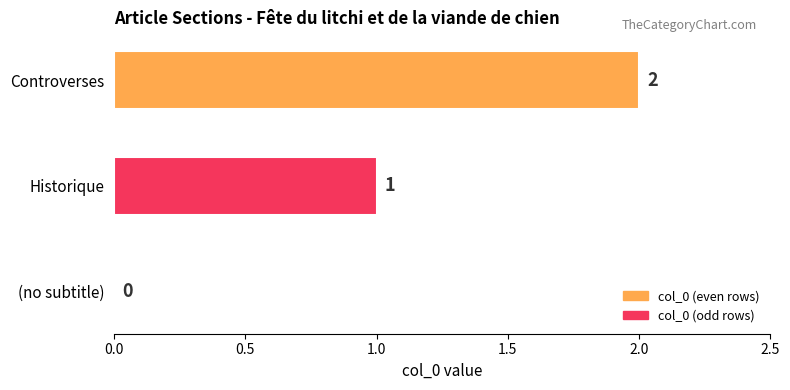

What is the change in value from (no subtitle) to Historique?

+1